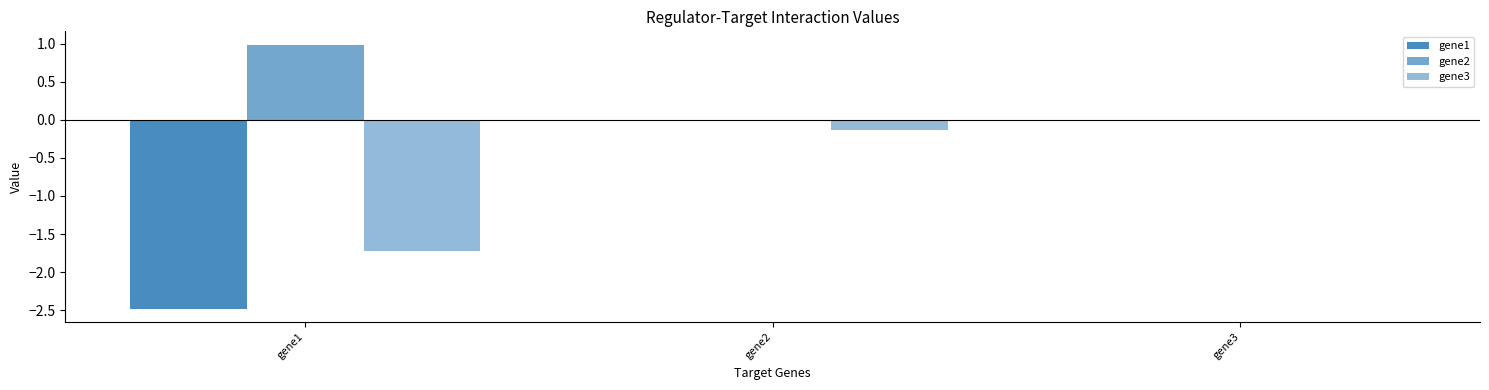

At which category does the chart reach its peak across all series?

gene1